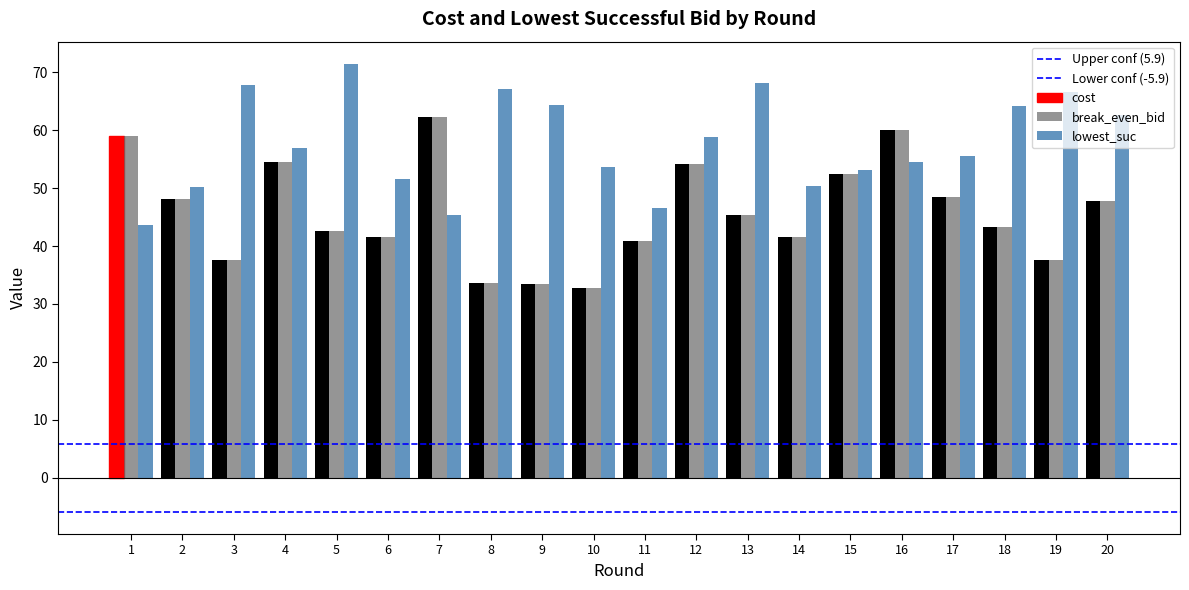

How many data points does each series have?

20